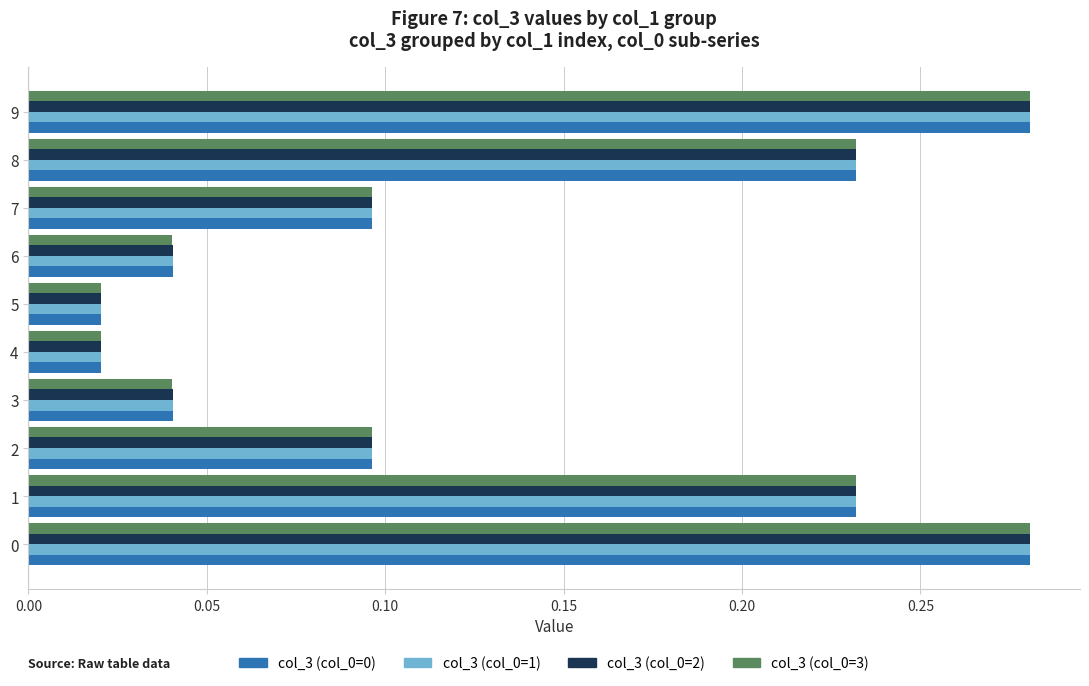

The col_3 (col_0=2) series shows 0.0 at 2. True or false?

False